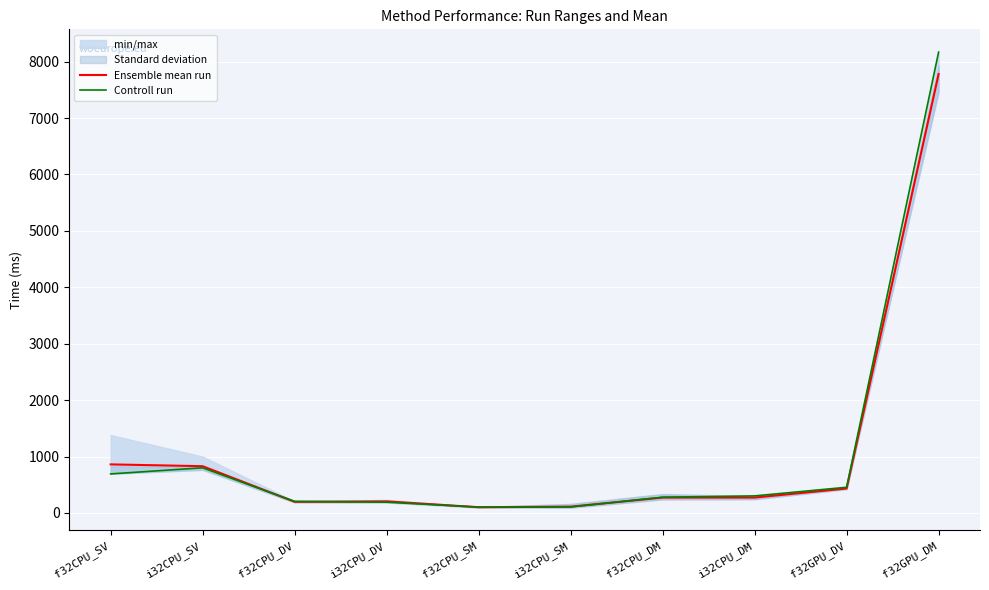

Reading left to right, extract all data points from this chart.

Ensemble mean run: f32CPU_SV=860.8	i32CPU_SV=828.6	f32CPU_DV=197.4	i32CPU_DV=205.0	f32CPU_SM=101.4	i32CPU_SM=111.2	f32CPU_DM=272.4	i32CPU_DM=272.6	f32GPU_DV=433.3	f32GPU_DM=7780.2
Controll run: f32CPU_SV=692.1	i32CPU_SV=800.1	f32CPU_DV=204.6	i32CPU_DV=190.6	f32CPU_SM=104.2	i32CPU_SM=106.9	f32CPU_DM=279.0	i32CPU_DM=302.5	f32GPU_DV=455.4	f32GPU_DM=8169.6